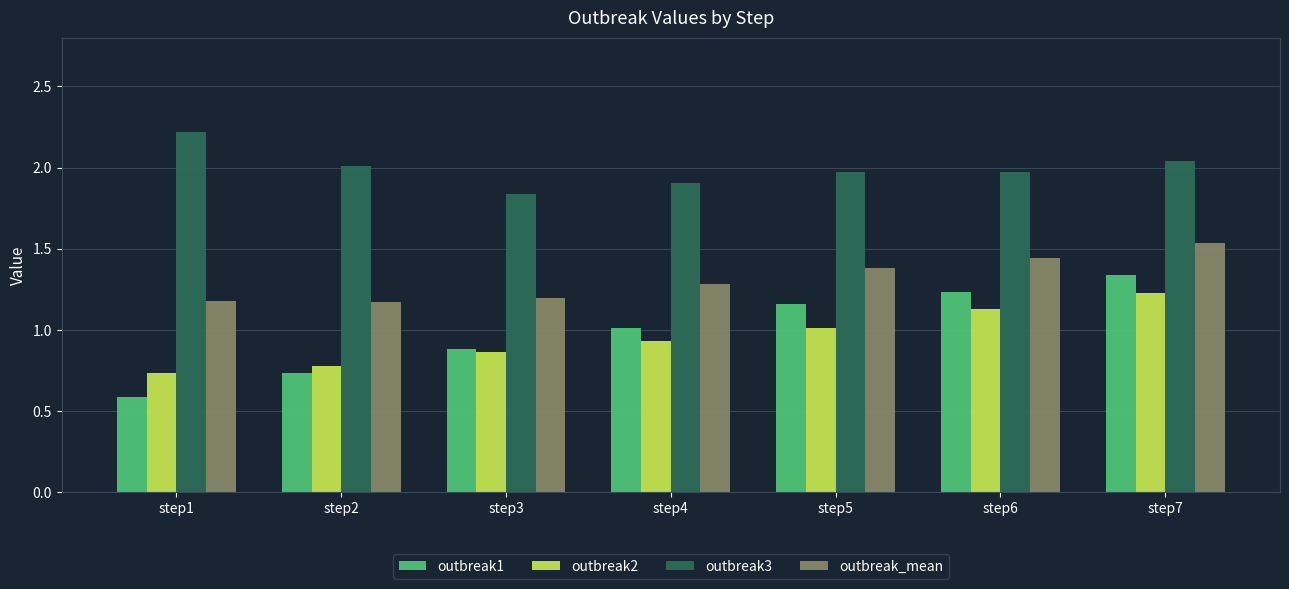

Count the number of data series in this chart.

4